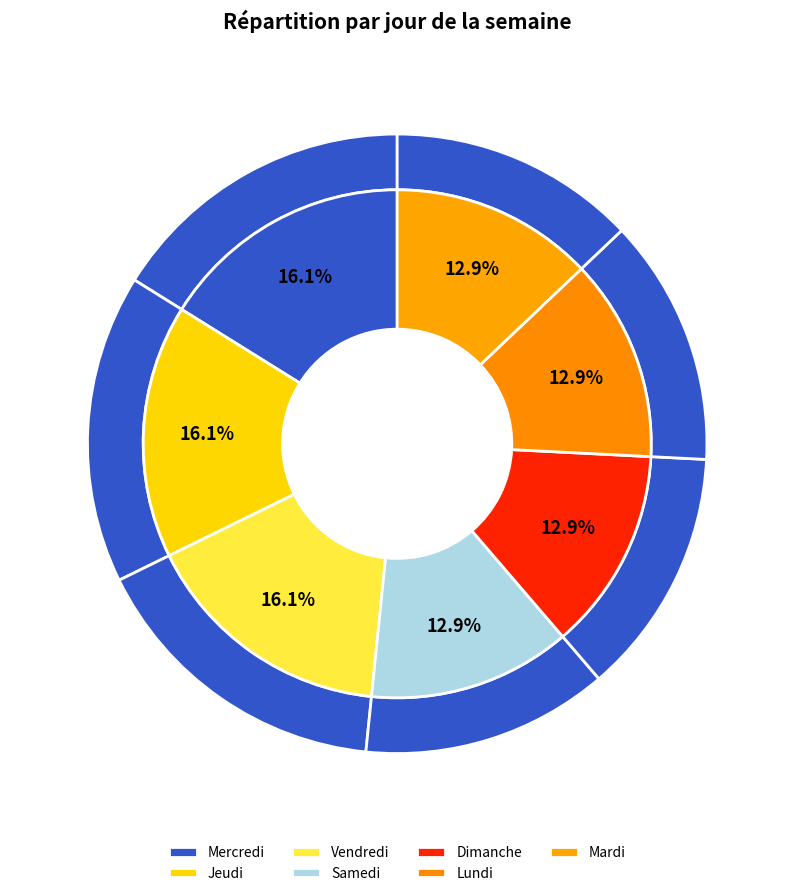

How many slices are in this pie chart?

7